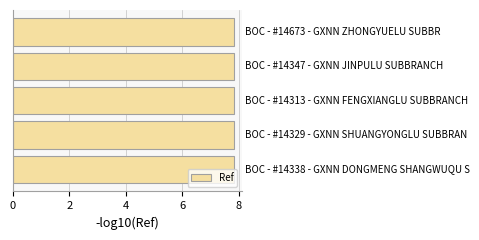

What is the minimum value shown in the chart?

7.8